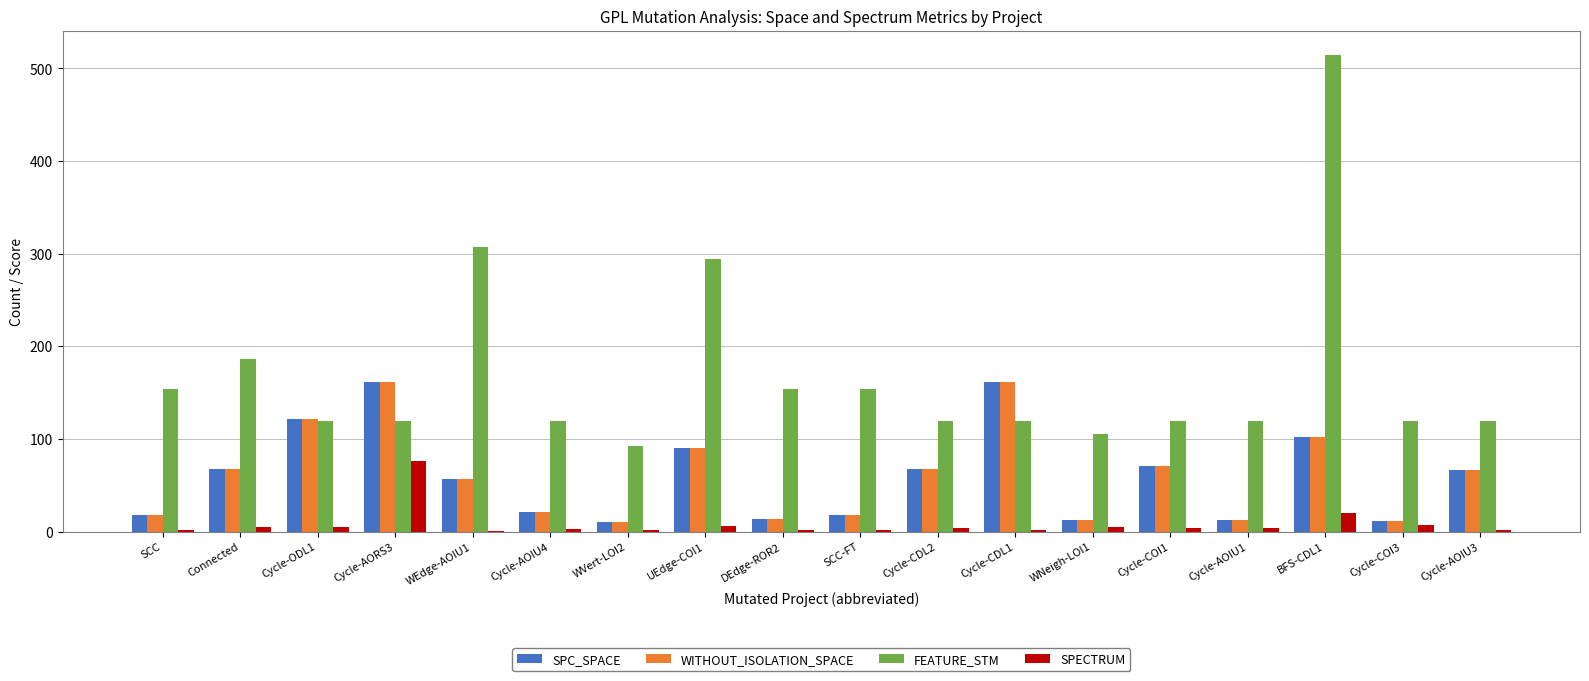

At which category is the sum across all series the highest?

BFS-CDL1